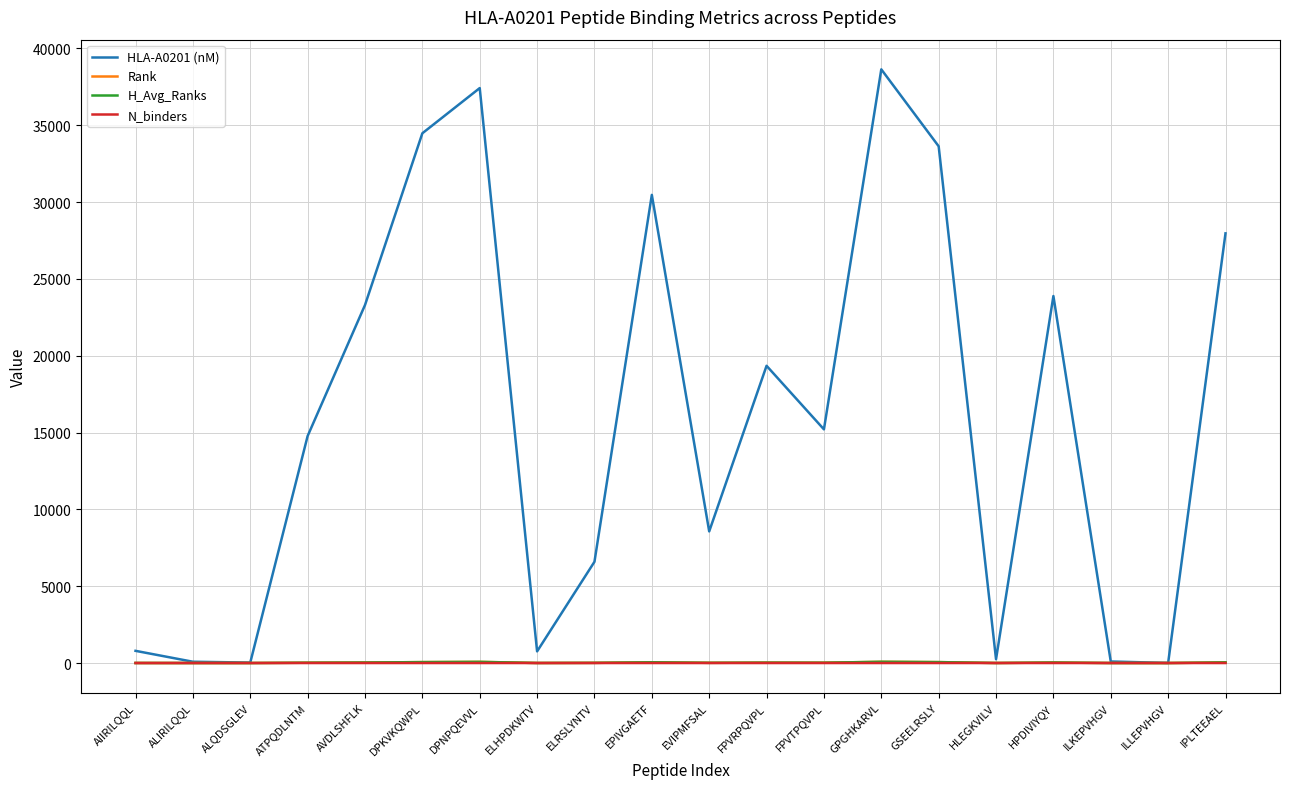

What is the sum of all H_Avg_Ranks values?

537.3